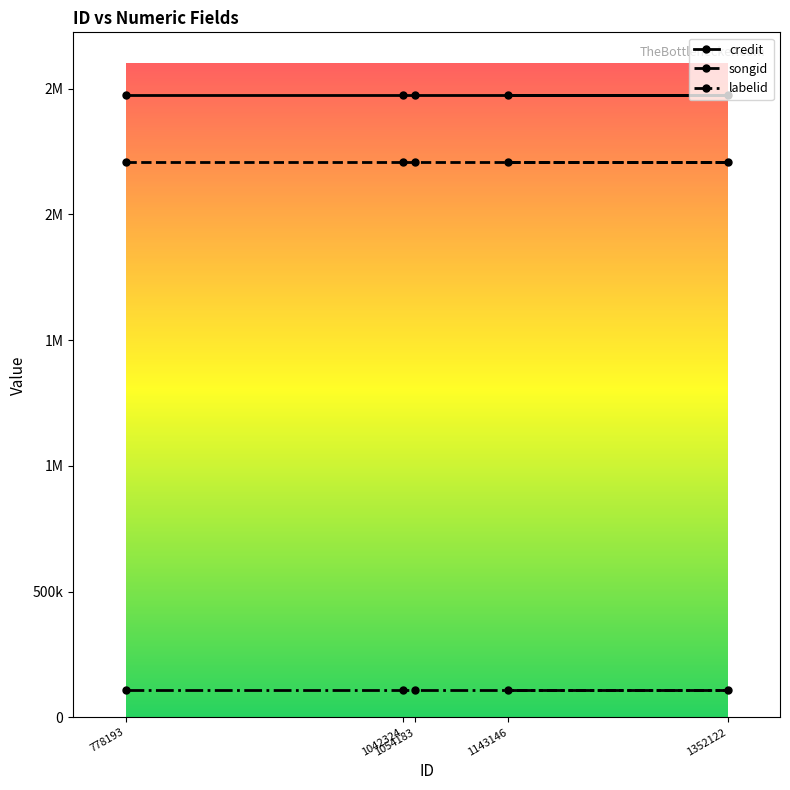

At which category is the sum across all series the highest?

778193